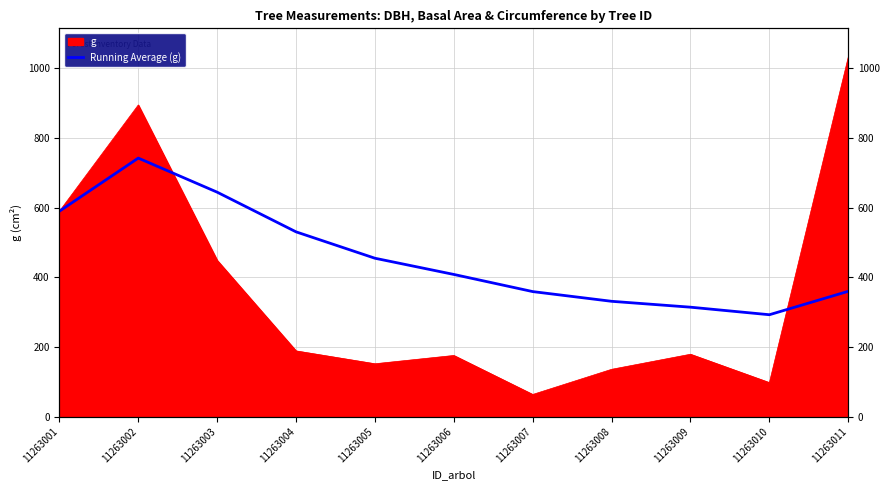

True or false: there are more than 1 points higher than both neighbors.

False